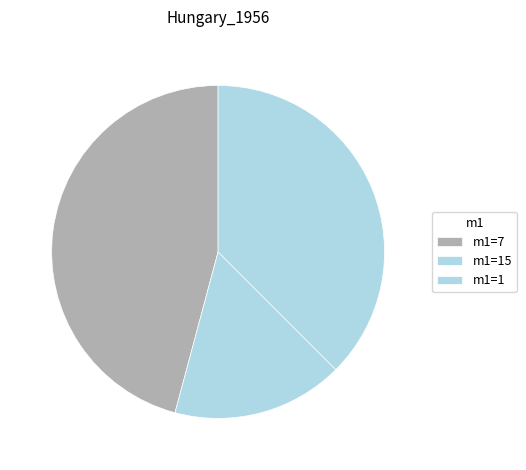

What is the largest slice in the pie chart?

m1=7